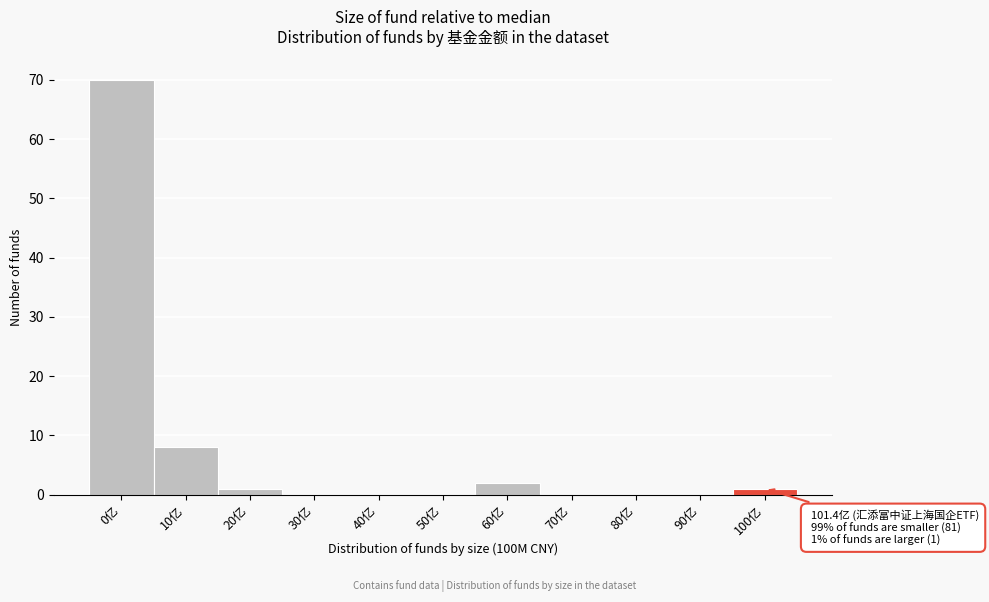

Reading left to right, extract all data points from this chart.

0亿=70	10亿=8	20亿=1	30亿=0	40亿=0	50亿=0	60亿=2	70亿=0	80亿=0	90亿=0	100亿=1